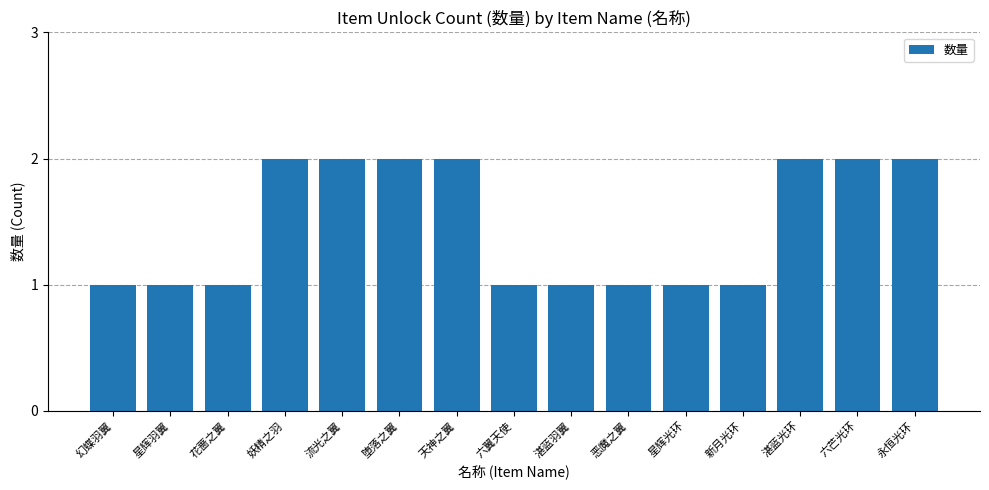

How many categories are shown in the chart?

15